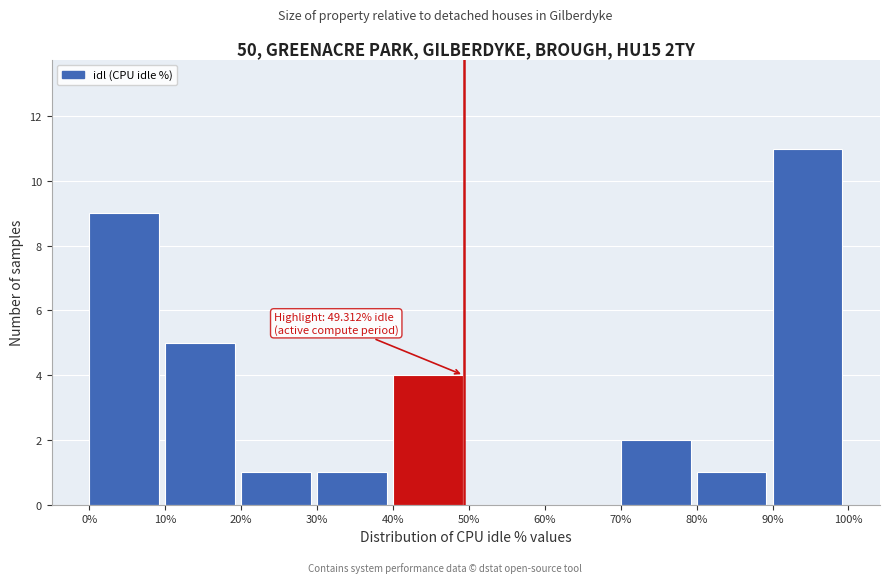

Over which range of the x-axis is the bar tallest?

90% to 100%